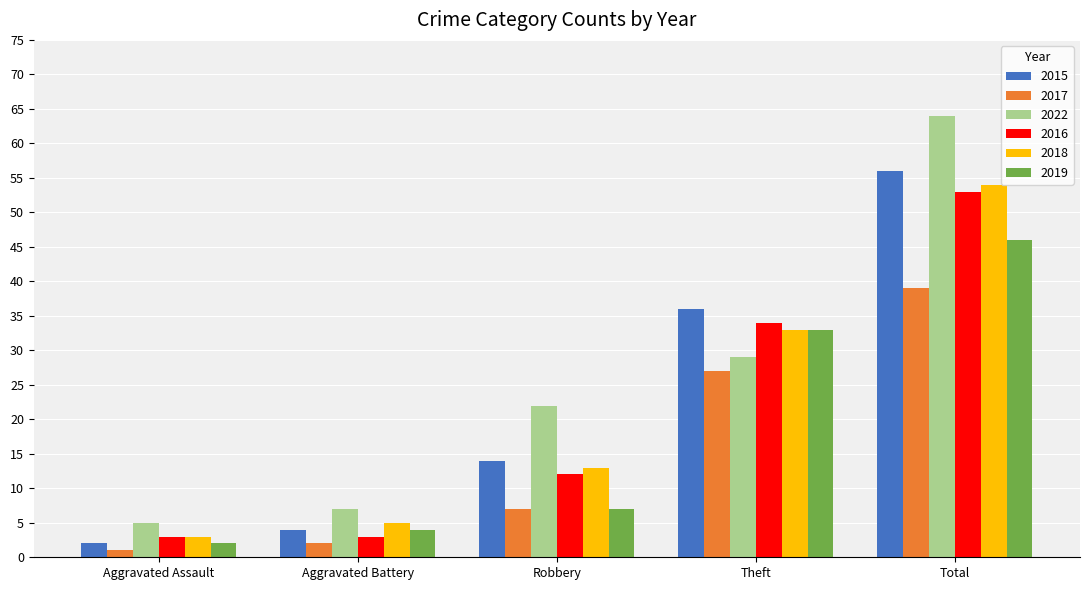

Which series has the largest range (max minus min)?

2022